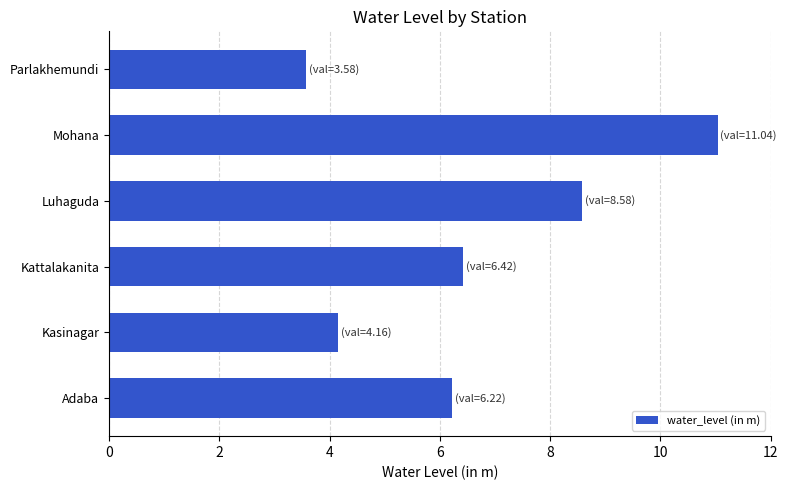

Reading bottom to top, list all the values displayed in this chart.

6.2	4.2	6.4	8.6	11.0	3.6